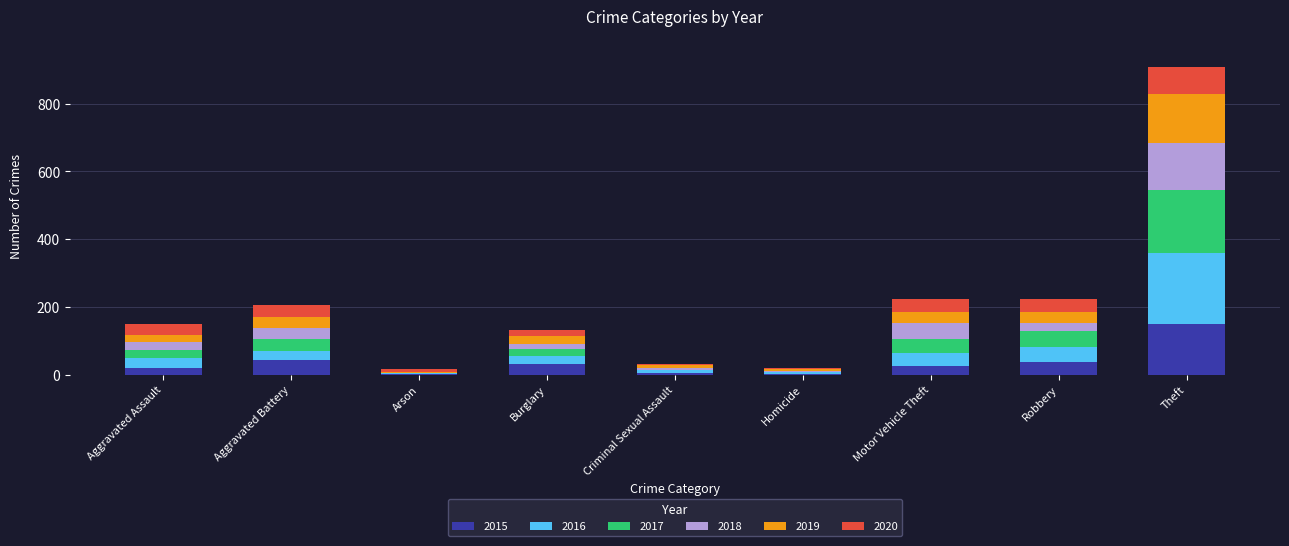

Are the bars horizontal?

No